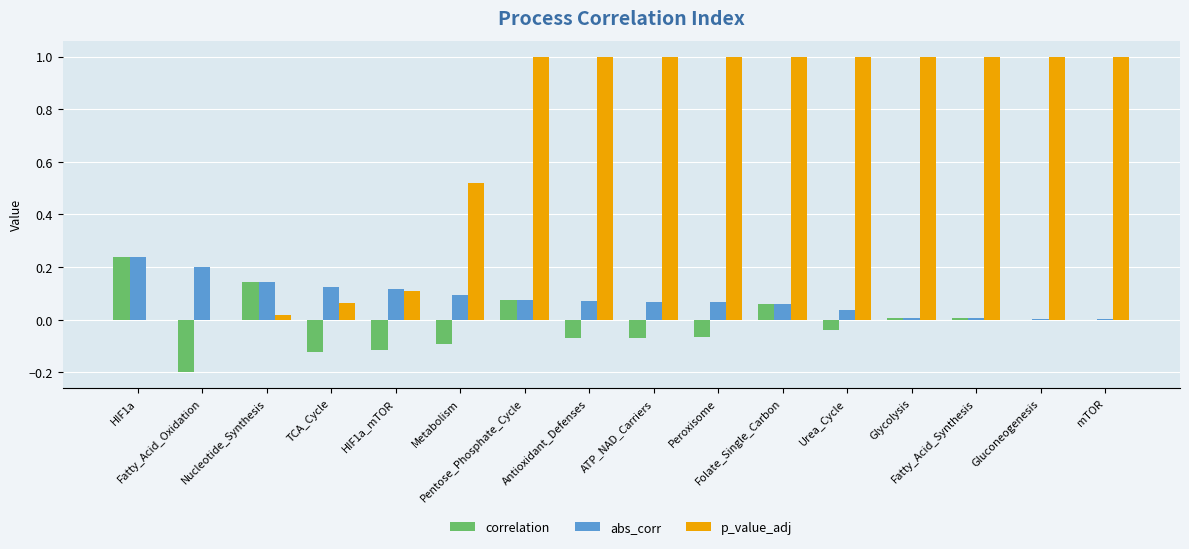

Which series has the largest total across all categories?

p_value_adj